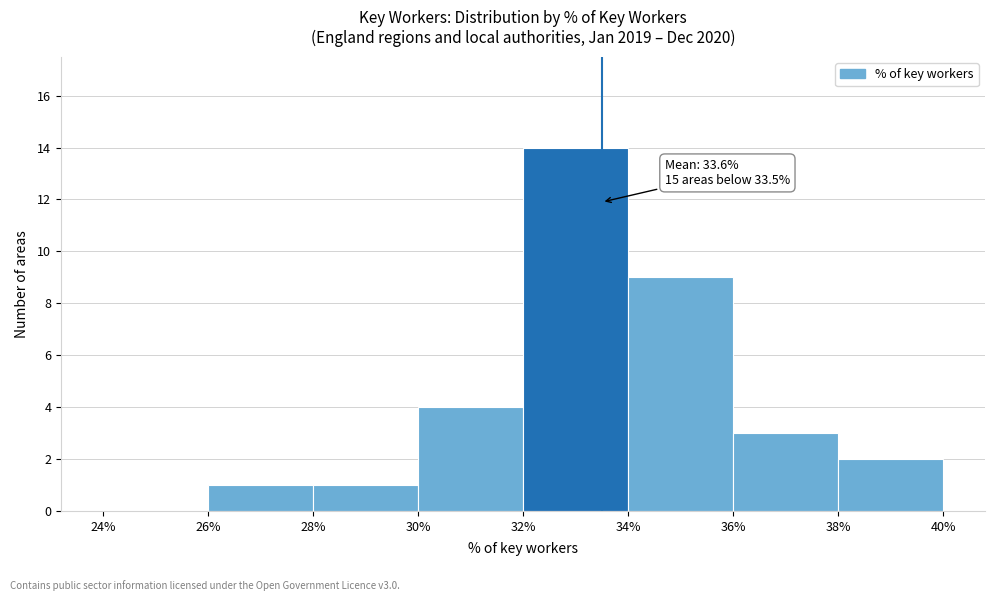

Over which range of the x-axis is the bar tallest?

32% to 34%